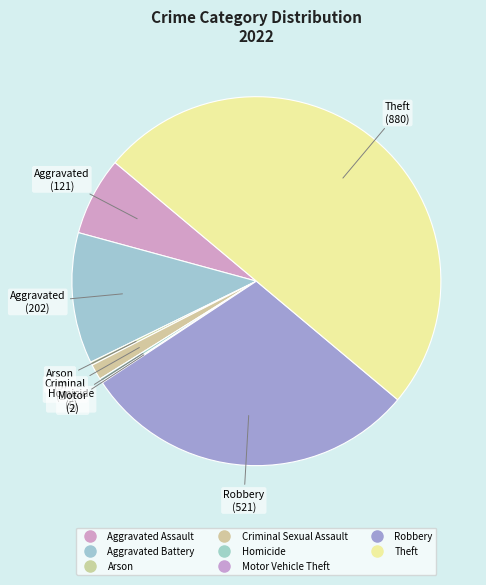

Count the number of slices in the pie.

8